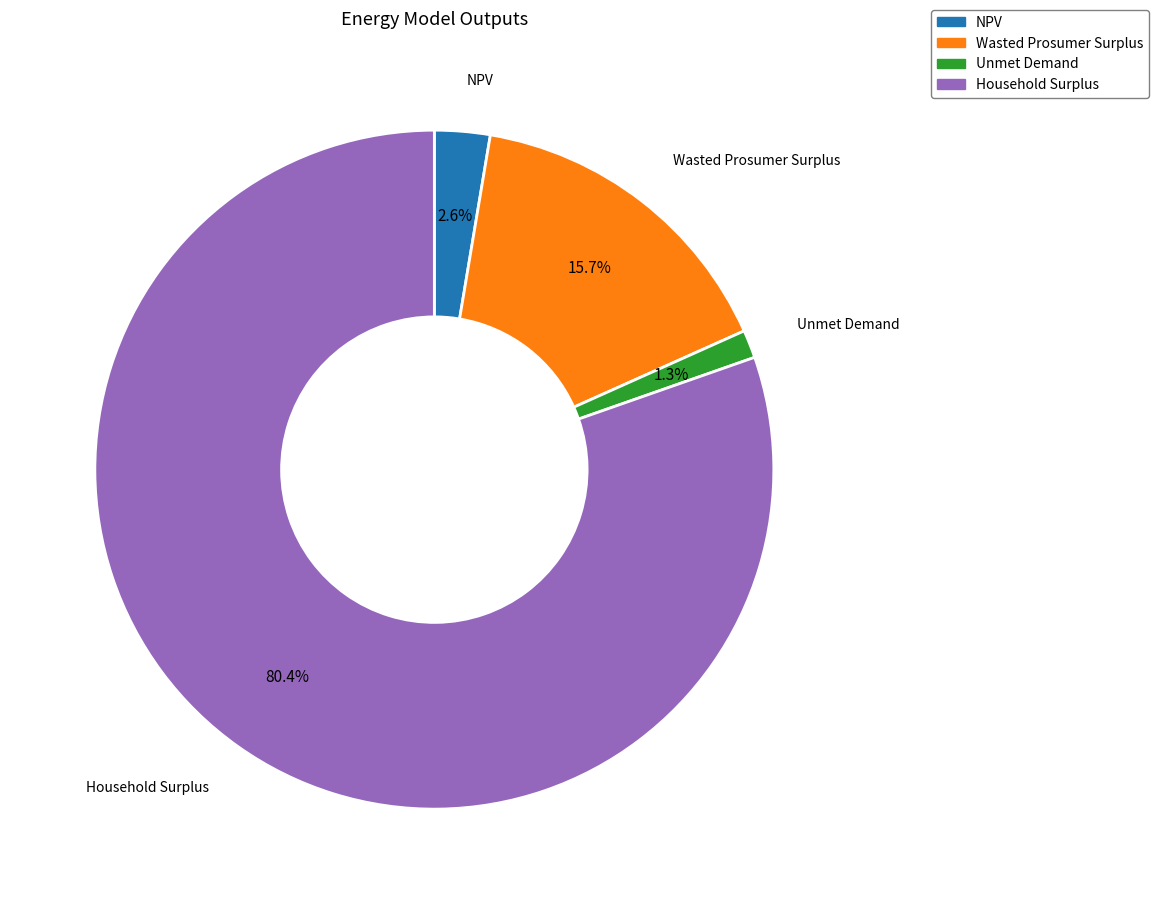

What percentage do Wasted Prosumer Surplus and Unmet Demand together represent?

17.0%